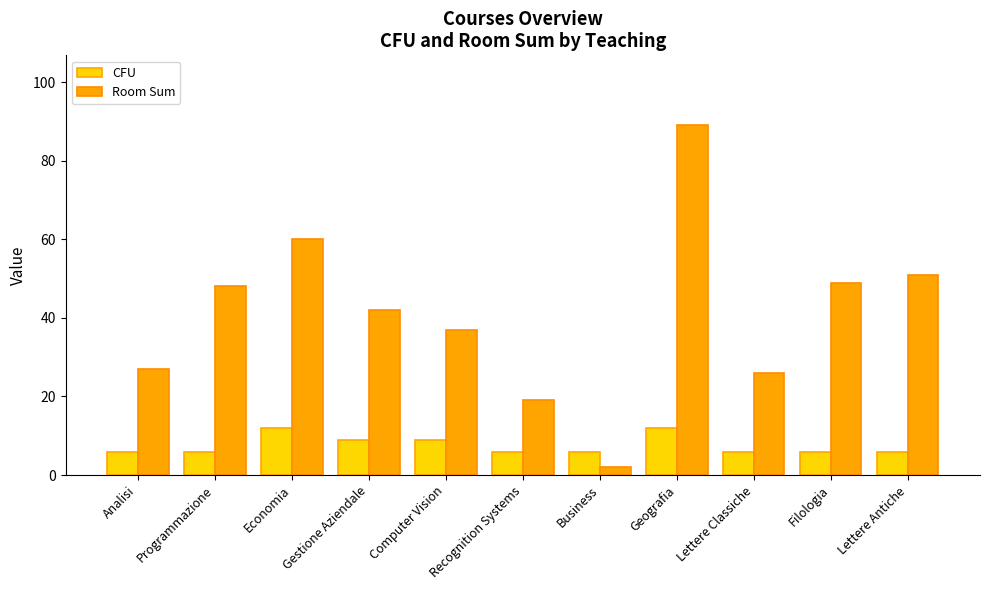

At how many categories does at least one series exceed 83?

1